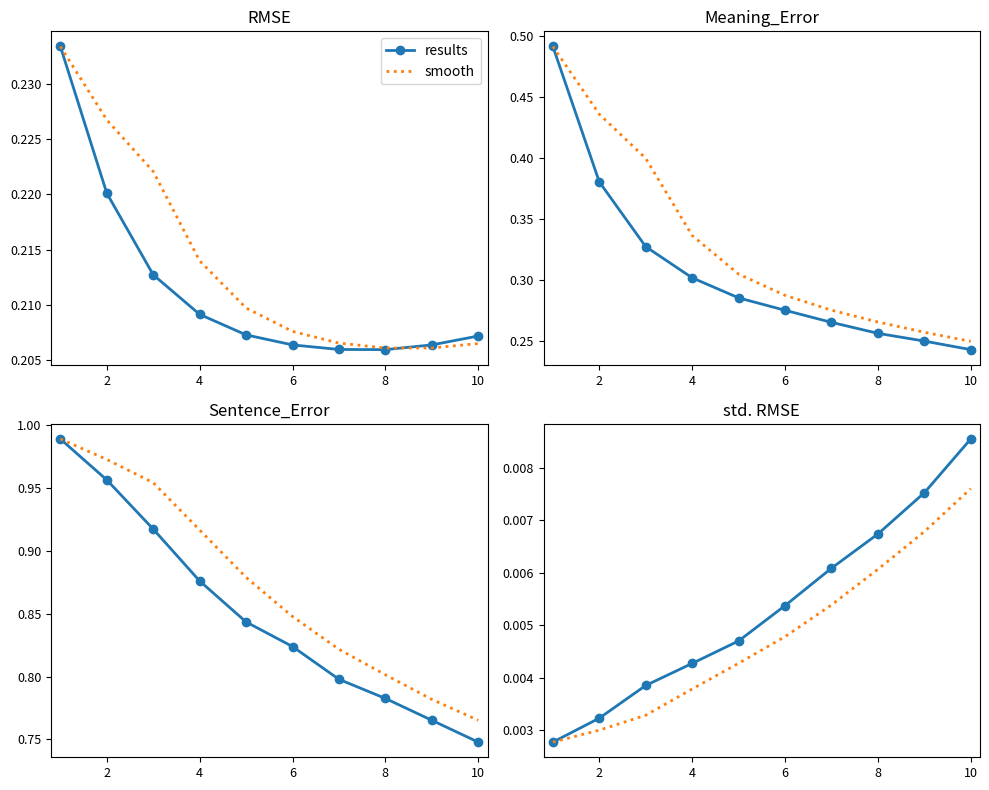

Which has a higher value, 10 or 8?

8